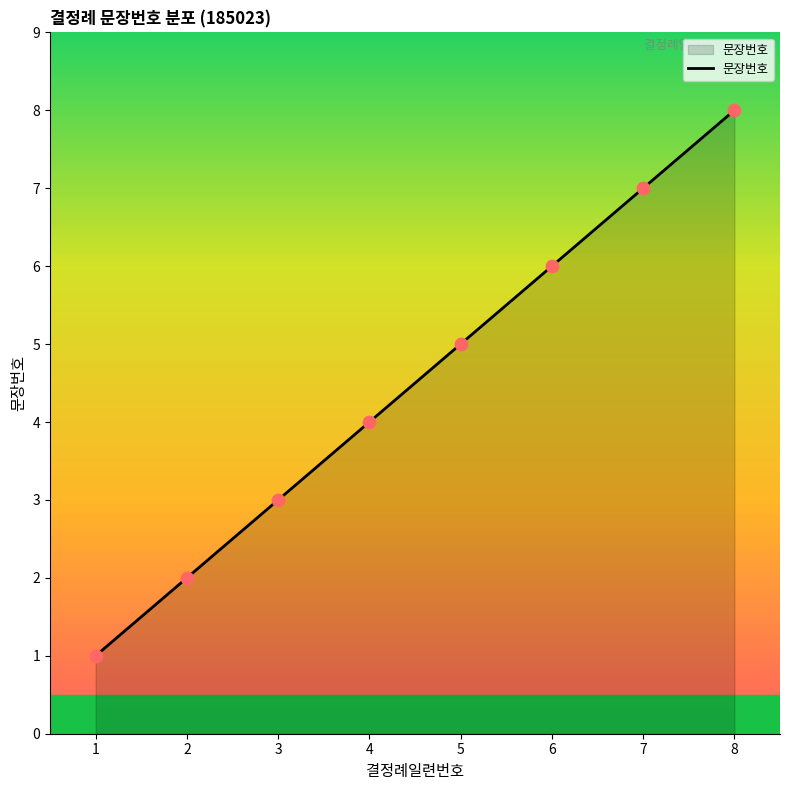

What is the change in value from 3 to 5?

+2